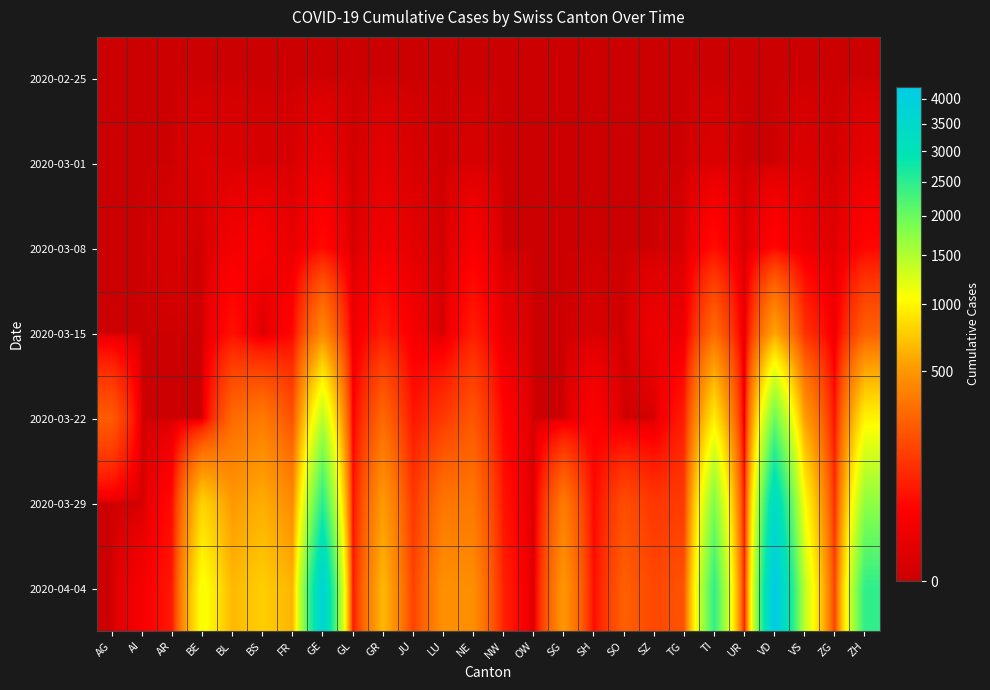

At how many categories does at least one series exceed 2198?

4